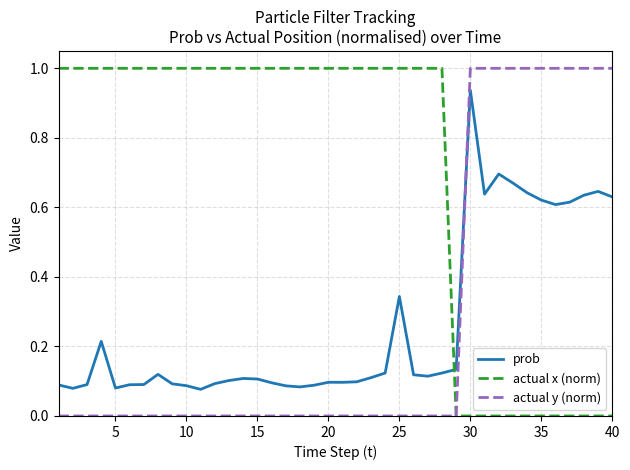

Does the chart display data point markers on the line(s)?

No